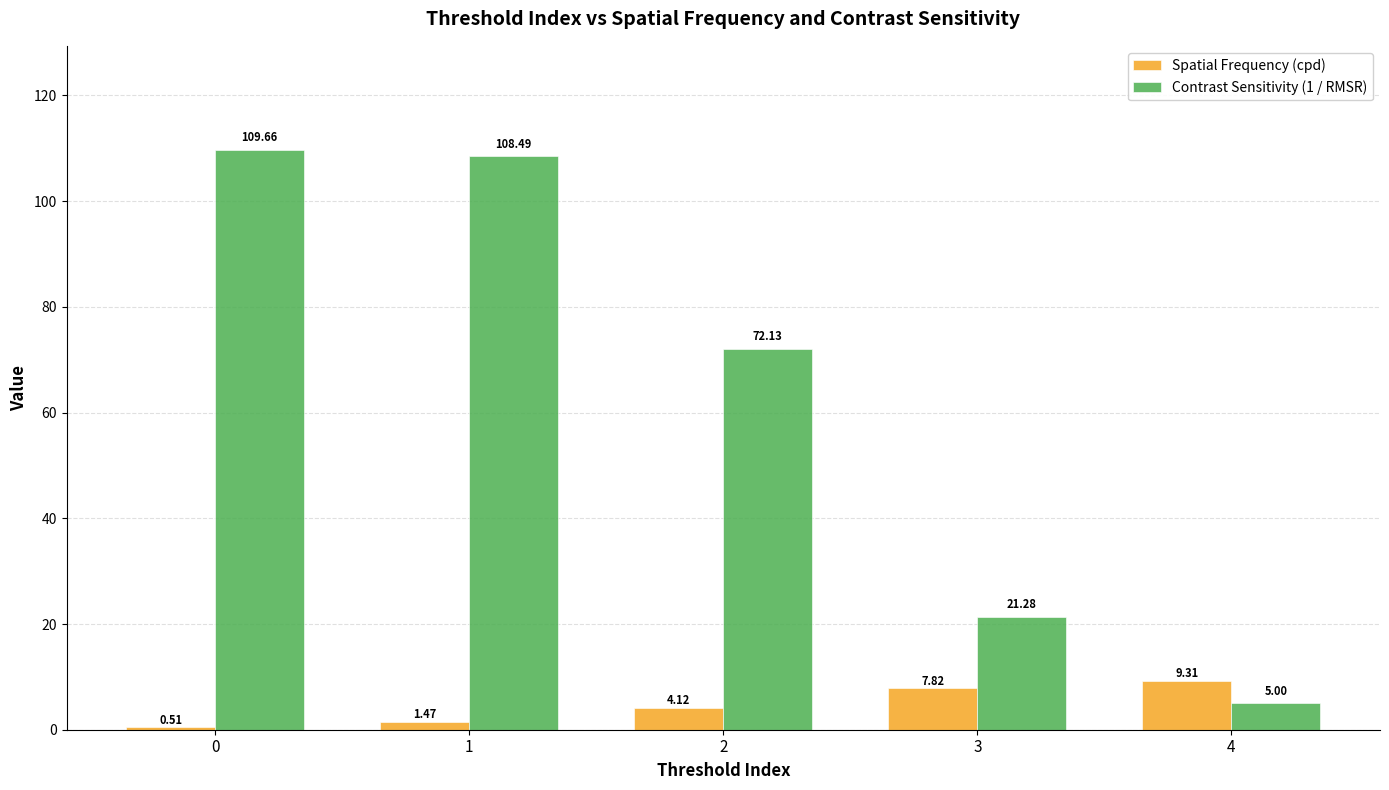

Rank the series by their average value, from lowest to highest.

Spatial Frequency (cpd), Contrast Sensitivity (1 / RMSR)